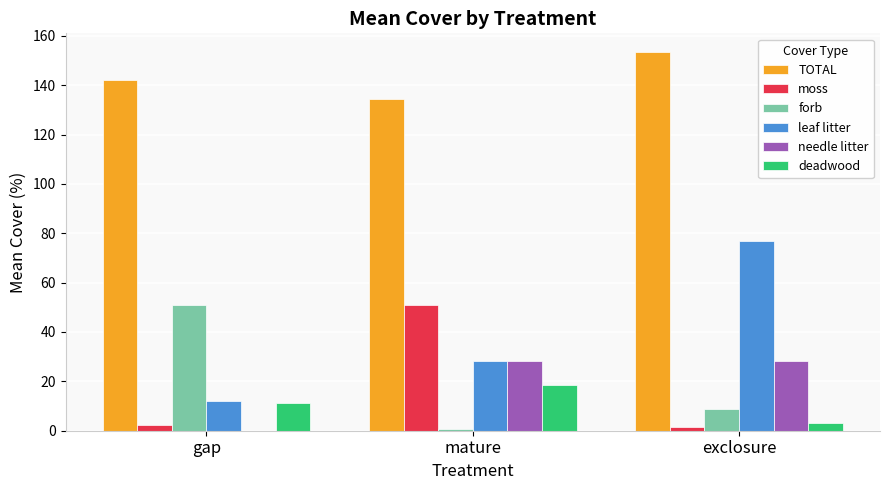

What is the sum of all forb values?

60.5